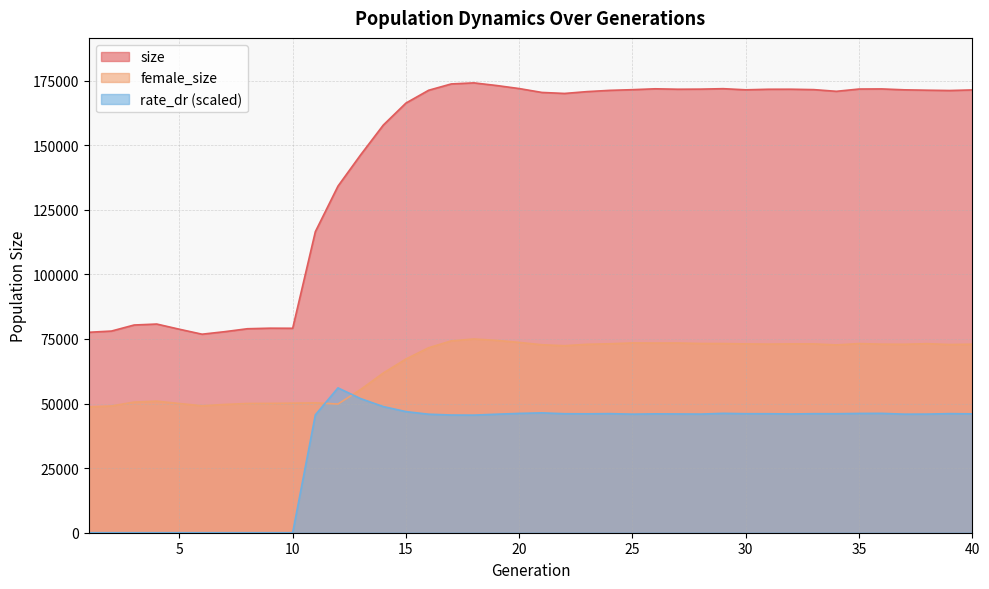

How many distinct data groups are displayed?

3